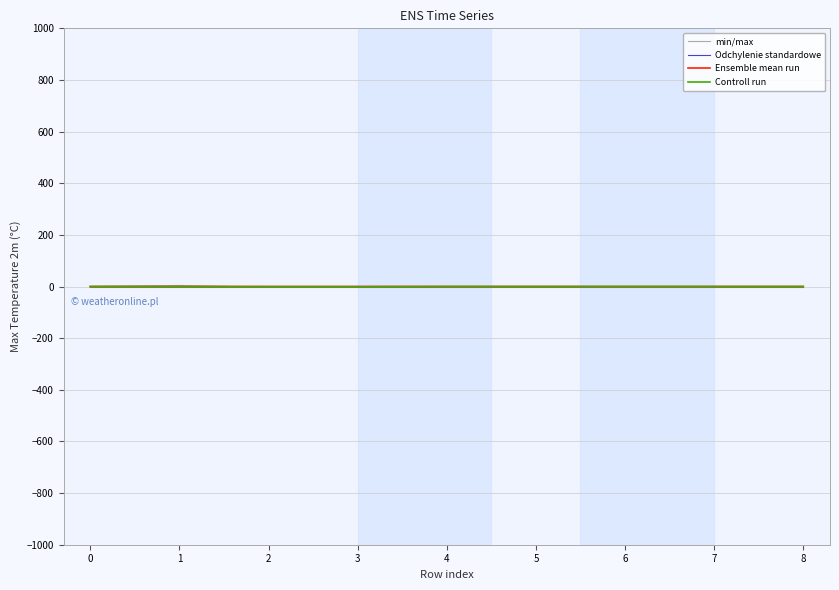

Reading left to right, extract all data points from this chart.

min/max: 0.0	0.0	0.0	0.0	0.0	0.0	0.0	-0.0	0.0
Odchylenie standardowe: 0.0	0.0	0.0	0.0	0.0	0.0	-0.0	0.0	0.0
Ensemble mean run: 0.0	0.0	0.0	0.0	0.0	0.0	-0.0	0.0	0.0
Controll run: 0.0	0.0	-0.7	-0.7	0.0	-0.0	0.0	-0.0	0.0